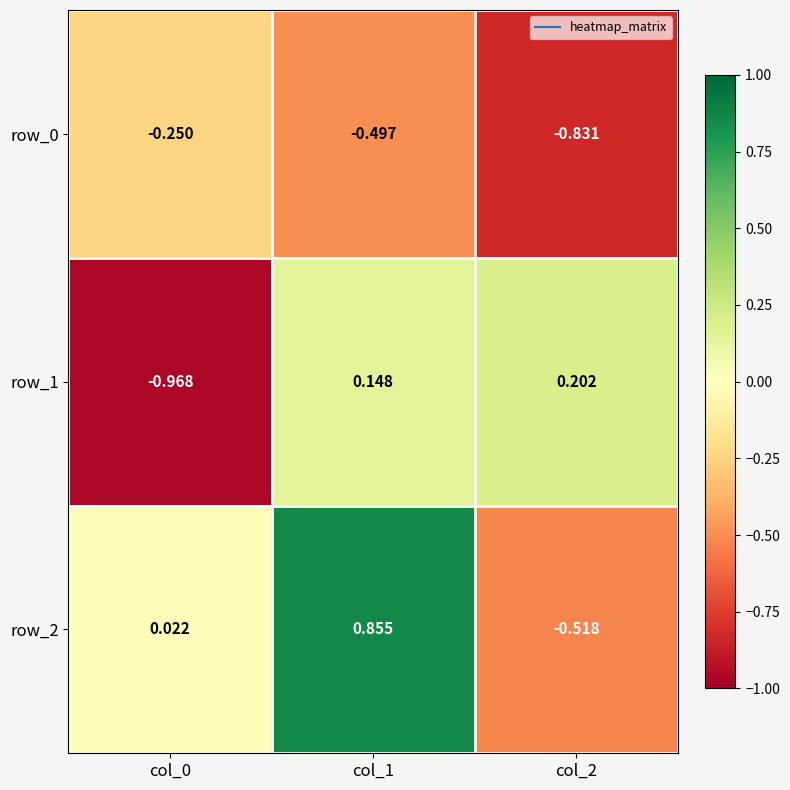

Is the value of row_0 at col_2 greater than the value of row_2 at col_0?

No